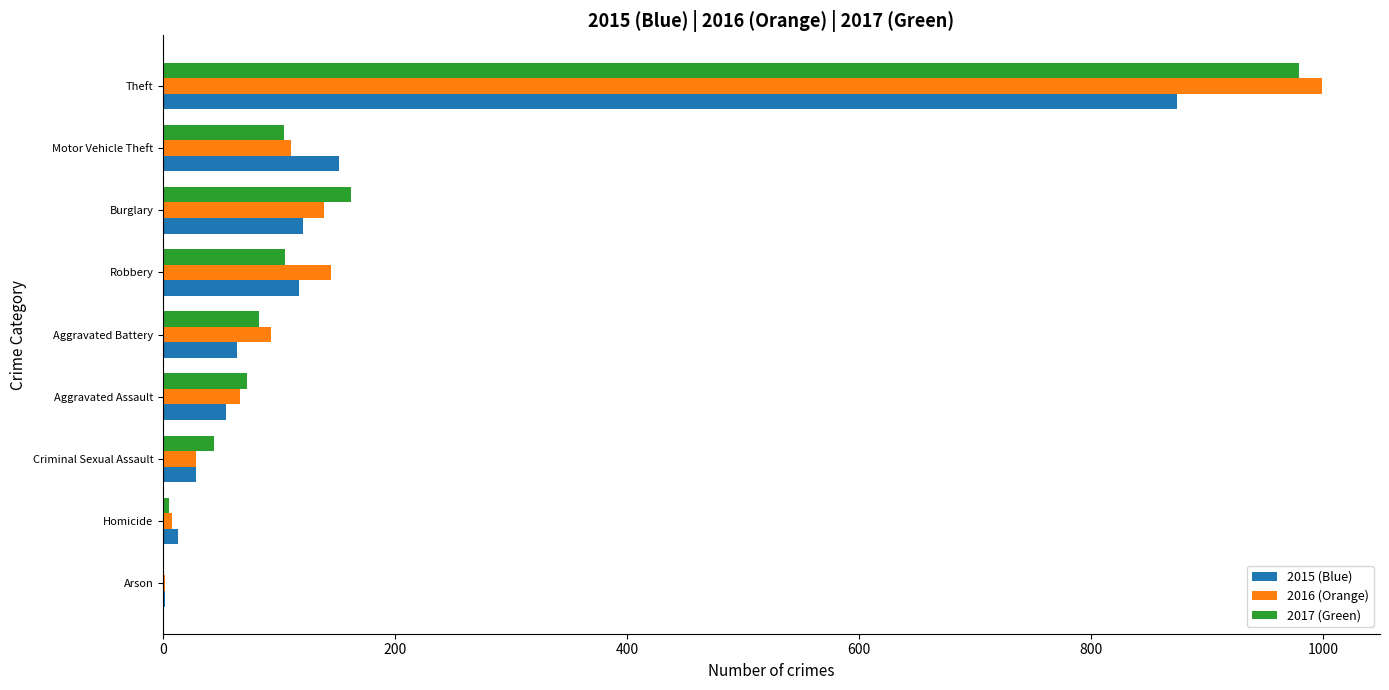

True or false: 2015 (Blue) has a value of 874 at Theft.

True